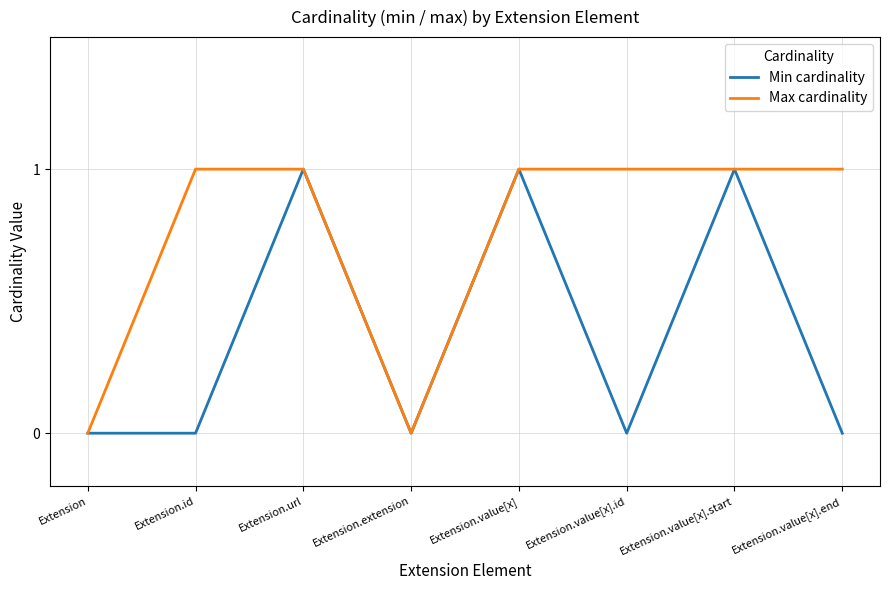

Between Extension.id and Extension.value[x], which series saw the biggest shift?

Min cardinality